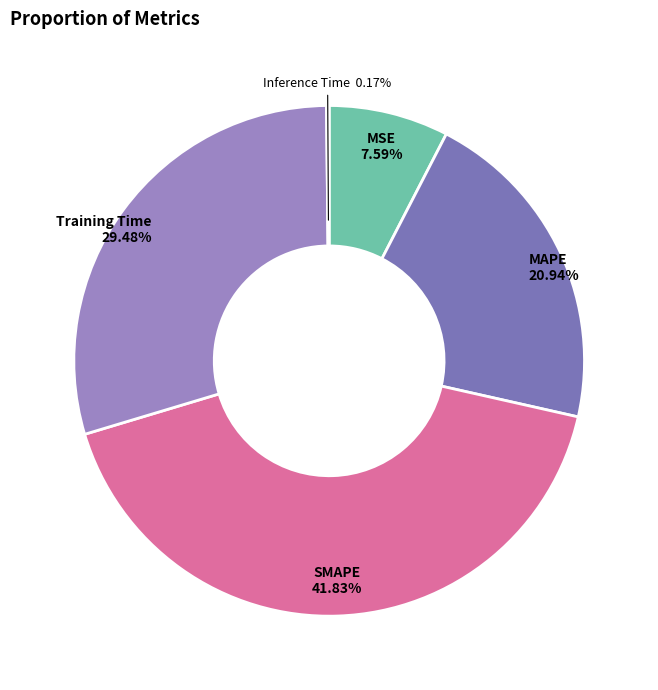

Which has a higher value, MAPE or SMAPE?

SMAPE